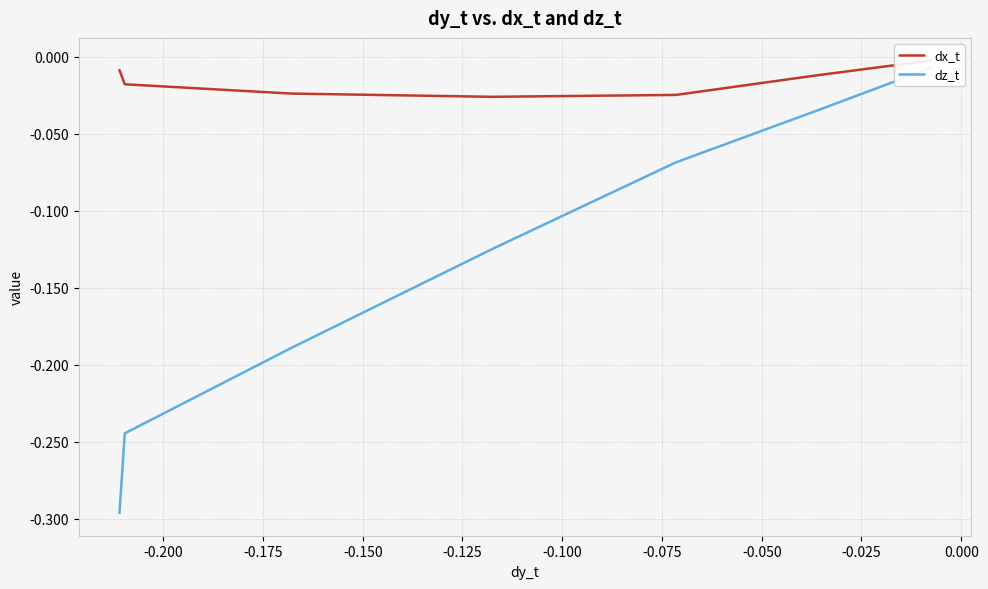

True or false: dz_t and dx_t cross at least once.

False